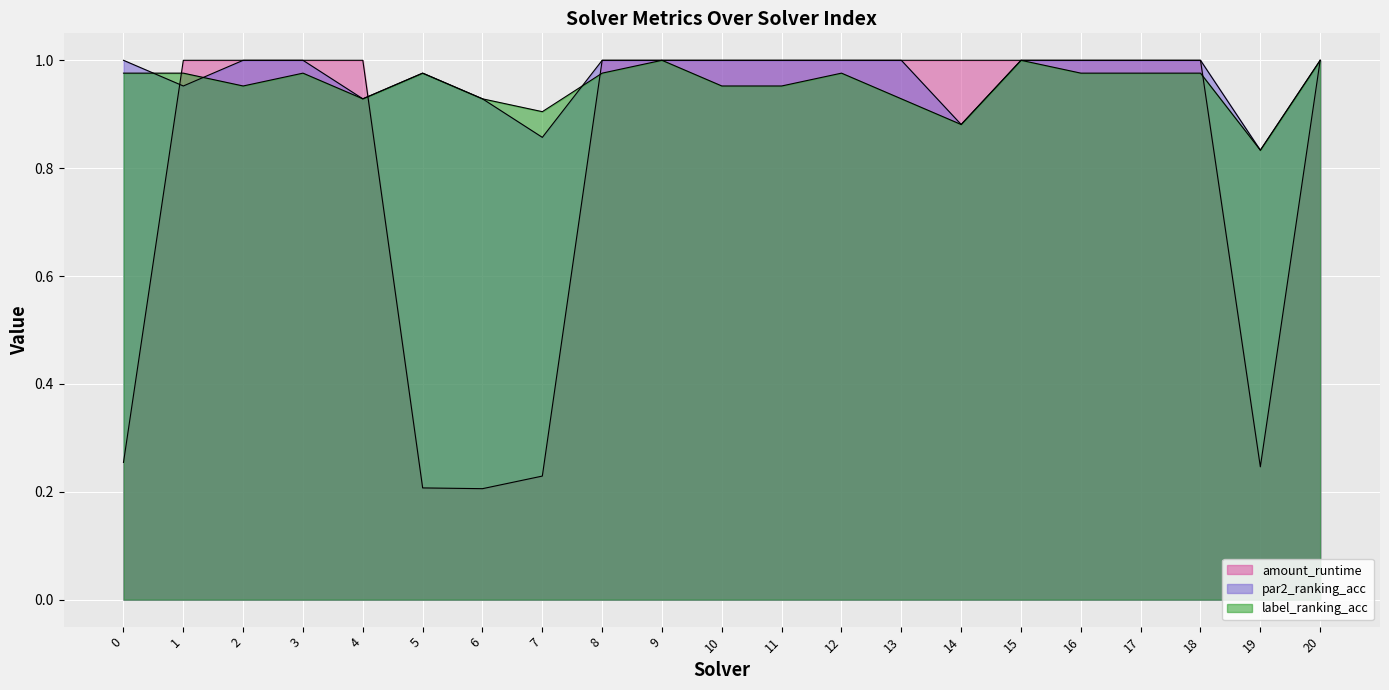

What is the average value of the par2_ranking_acc series?

1.0